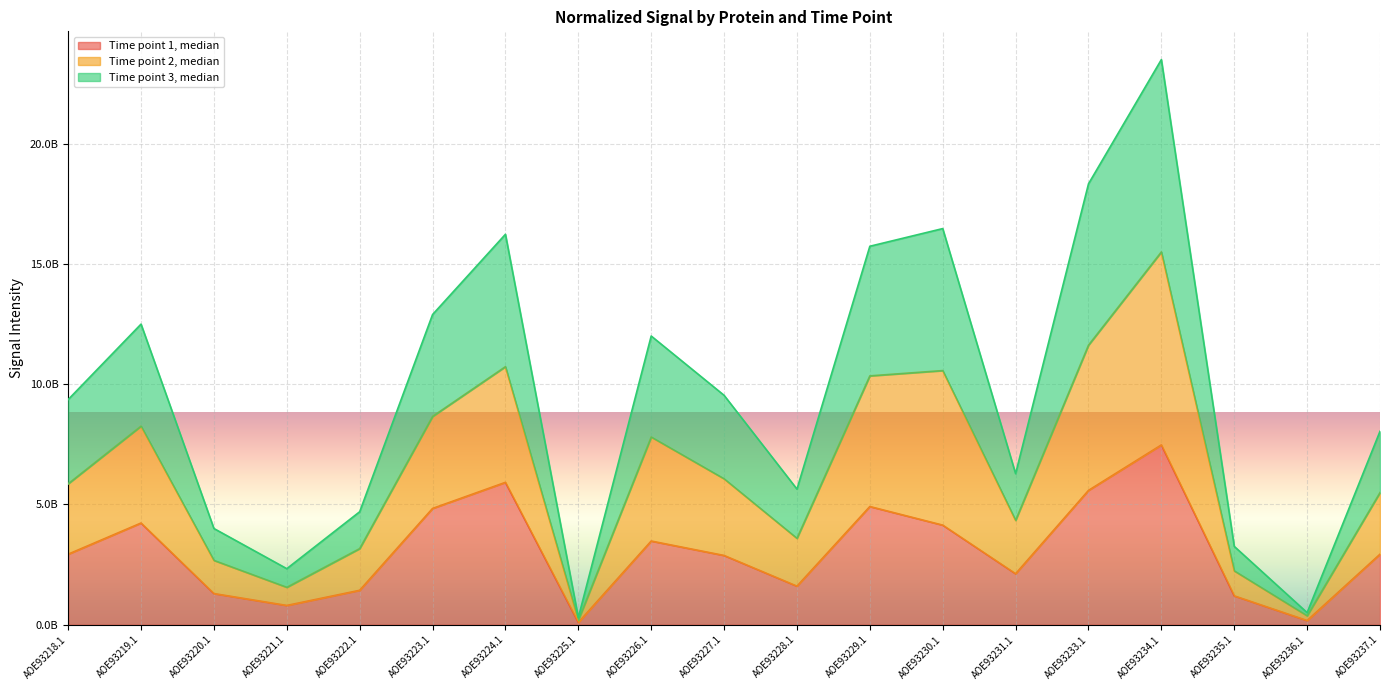

In Time point 1, median, how many points are lower than both neighbors (excluding endpoints)?

5